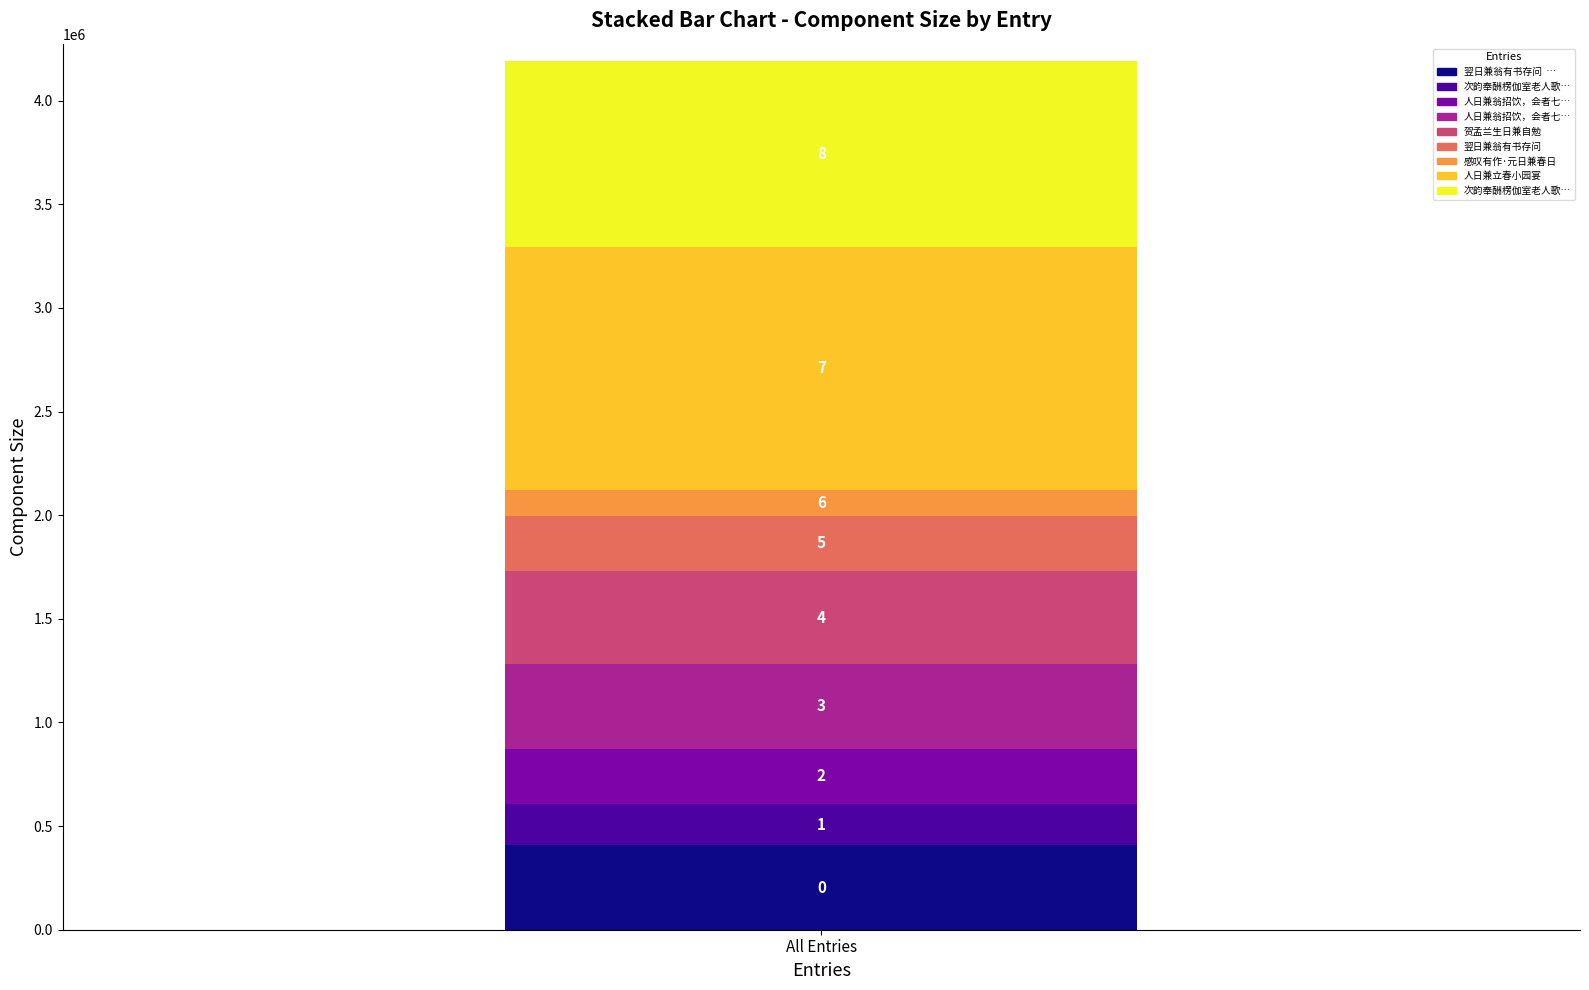

The chart shows a value of 719540 at 贺孟兰生日兼自勉. True or false?

False